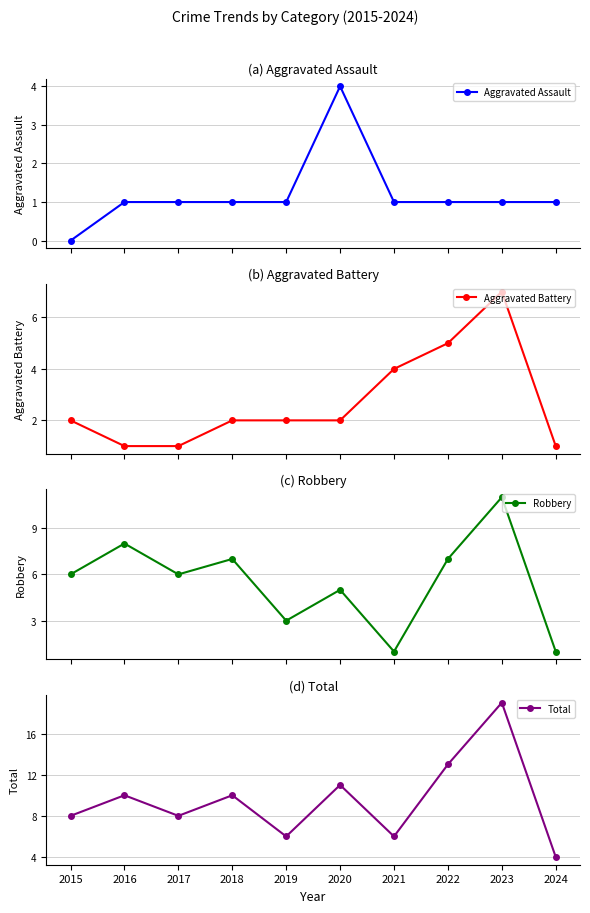

At which category does Robbery reach its first local peak?

2016